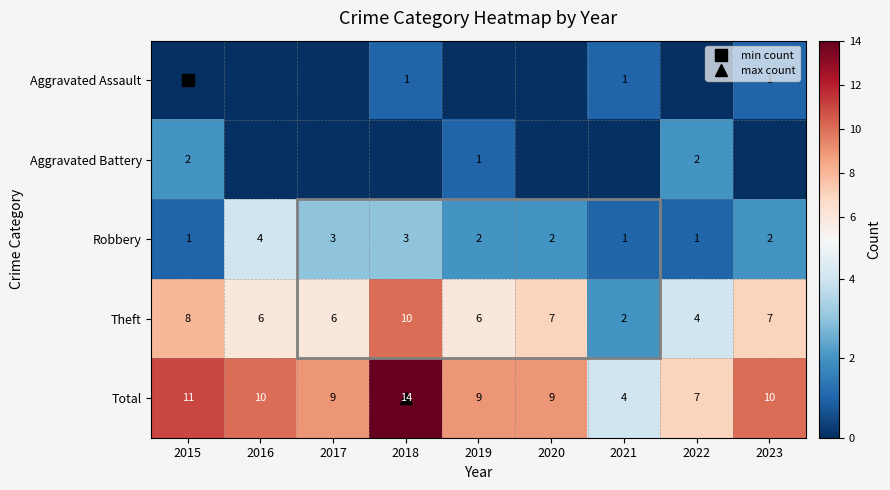

At which label does Aggravated Assault reach its minimum?

2015